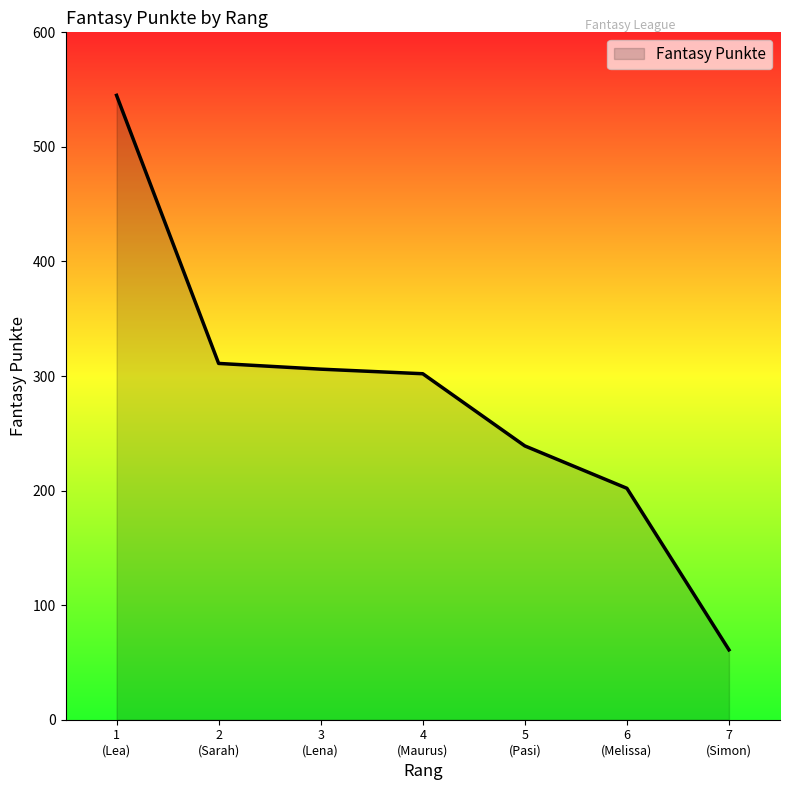

What is the sum of all values?

1966